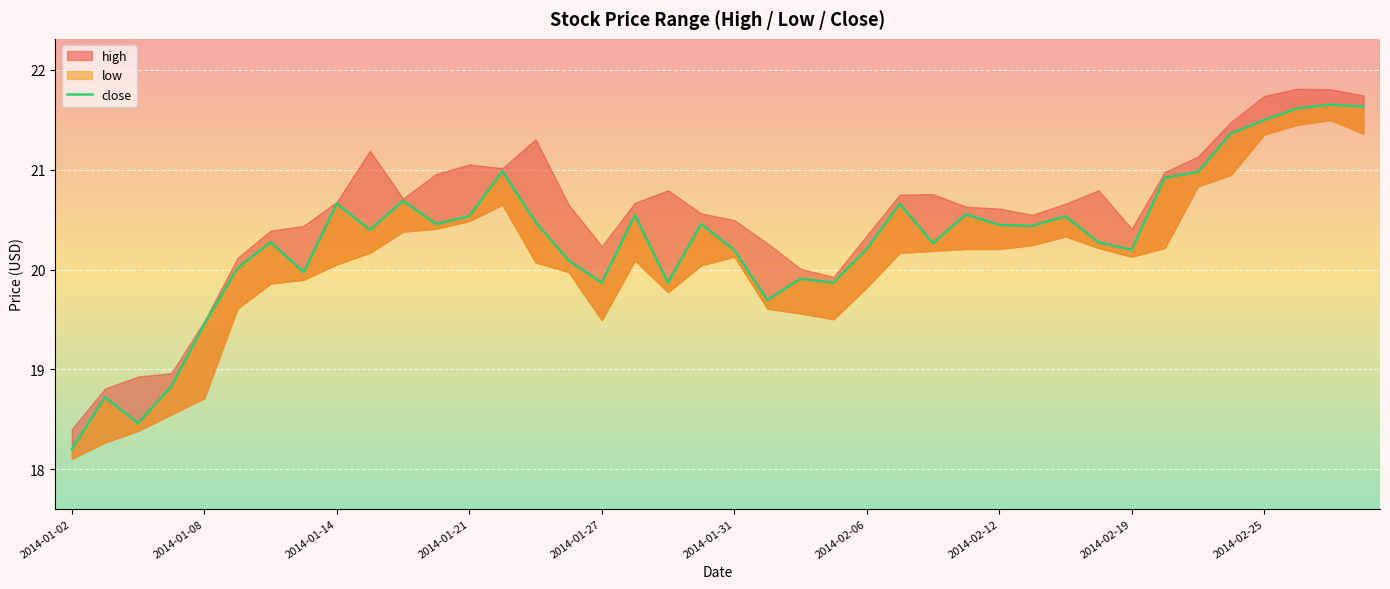

How many points are higher than both their immediate neighbors (excluding endpoints)?

12